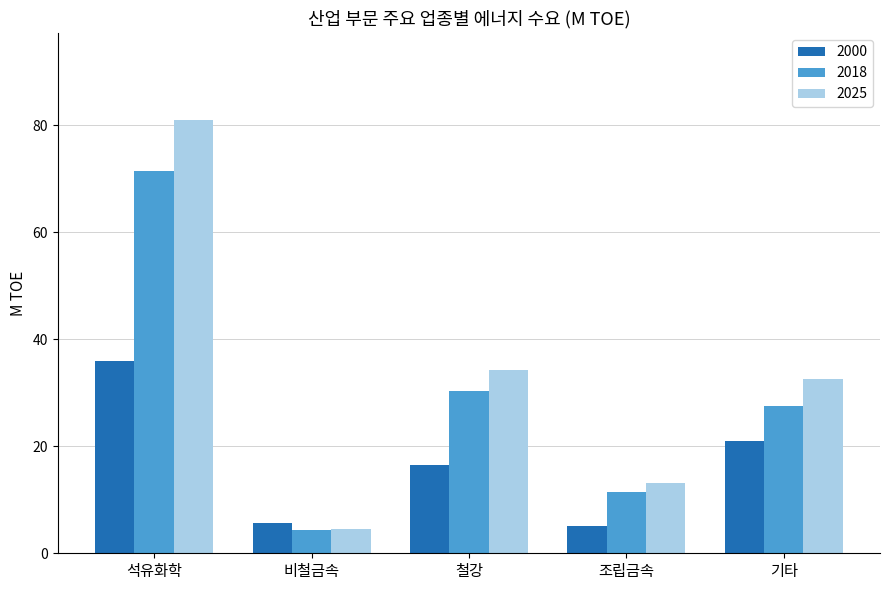

Is it true that 2025 equals 49.7 at 기타?

False